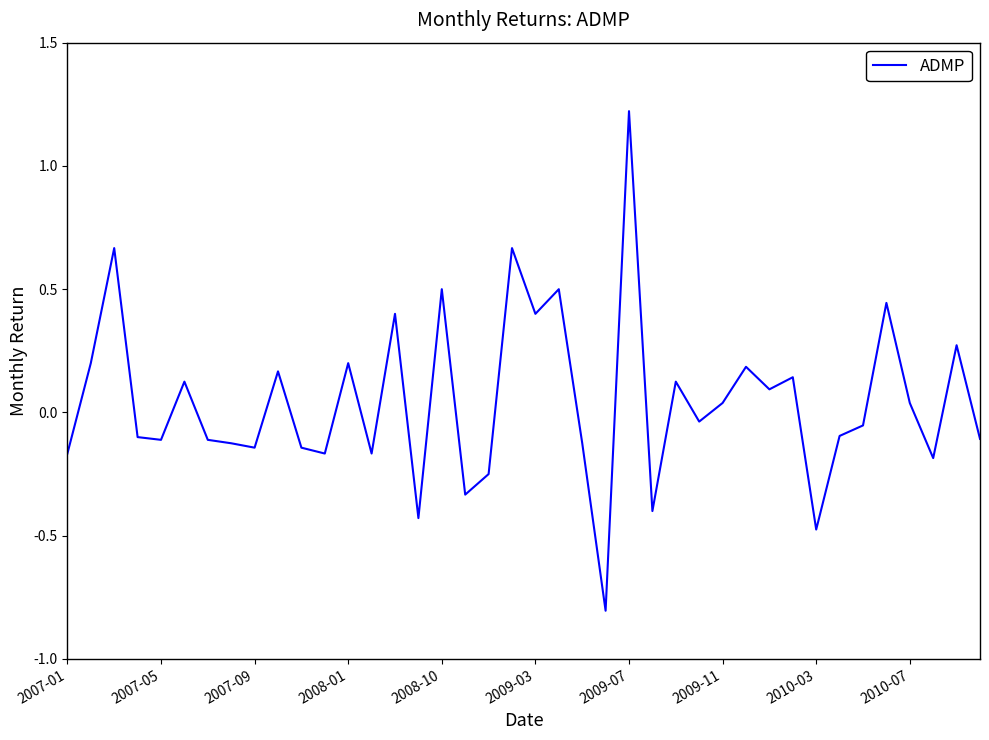

What is the difference between the maximum and minimum values?

2.0